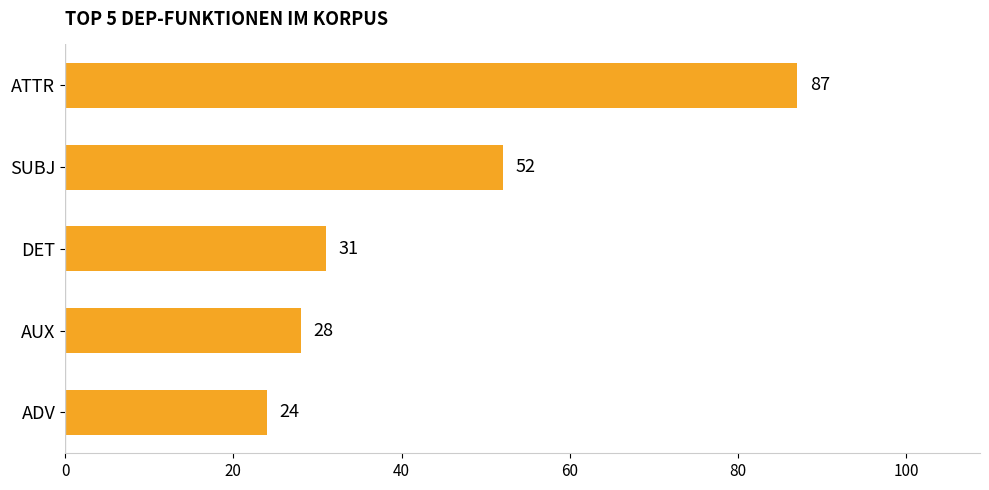

Which has a higher value, ATTR or AUX?

ATTR